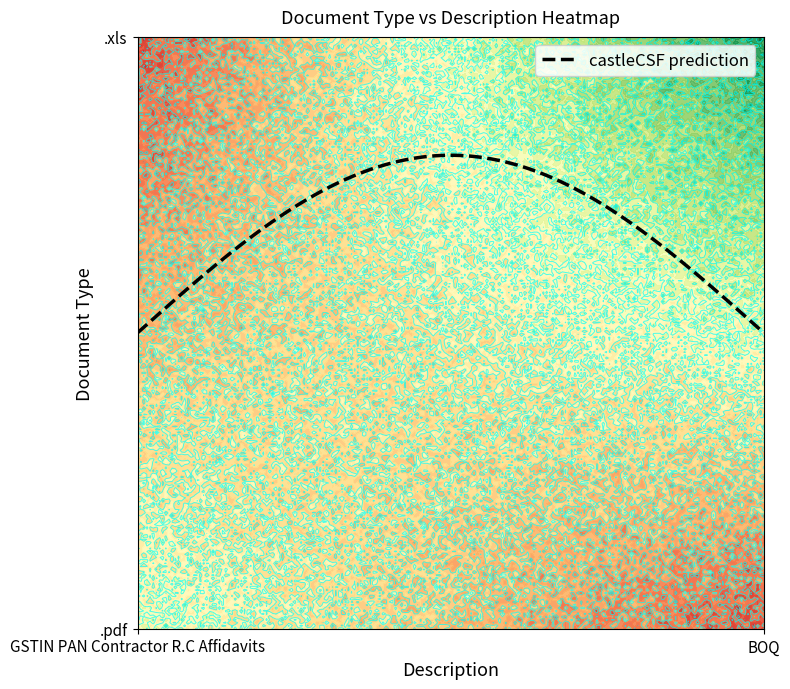

What is the minimum value shown in the chart?

1